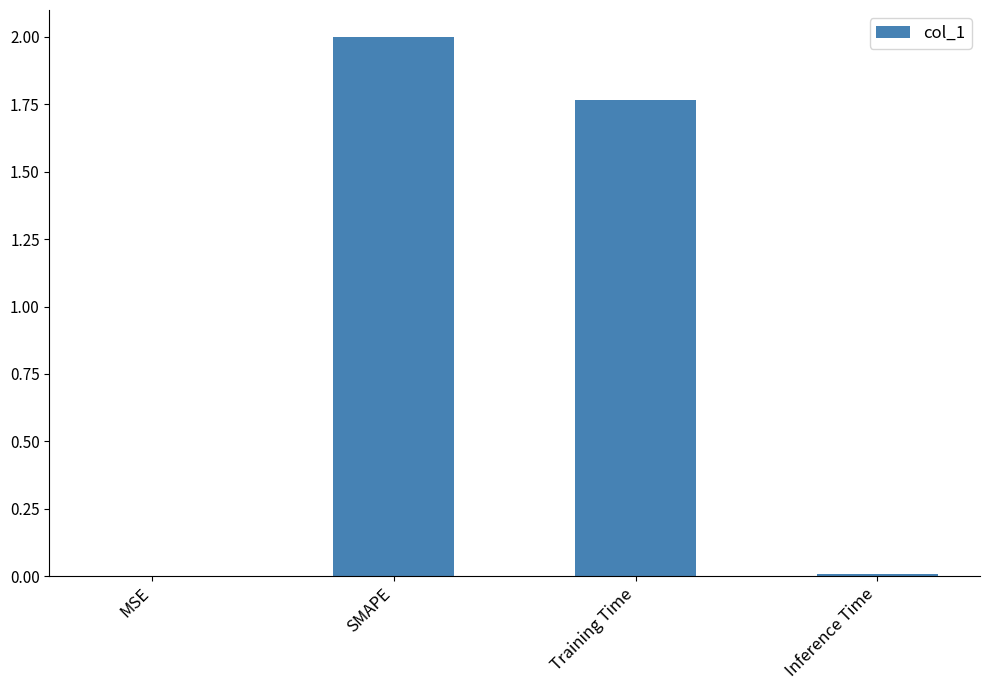

What is the sum of all values?

3.8